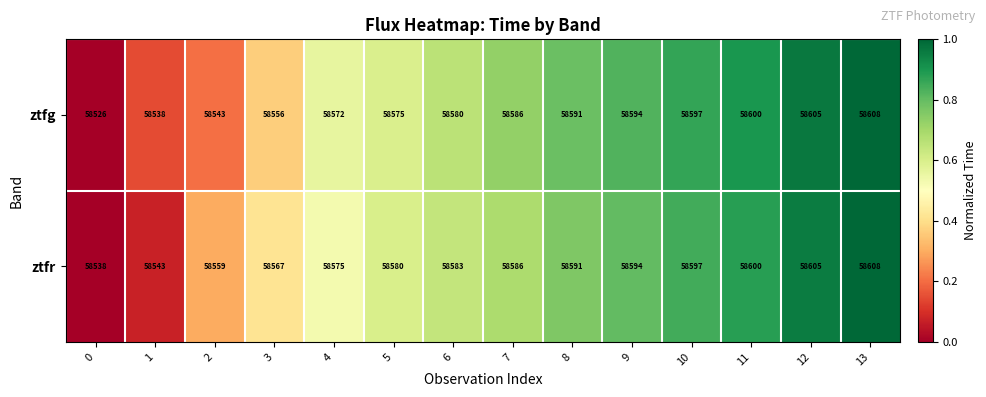

Read the ztfg value at 4, to the nearest 10.

58570